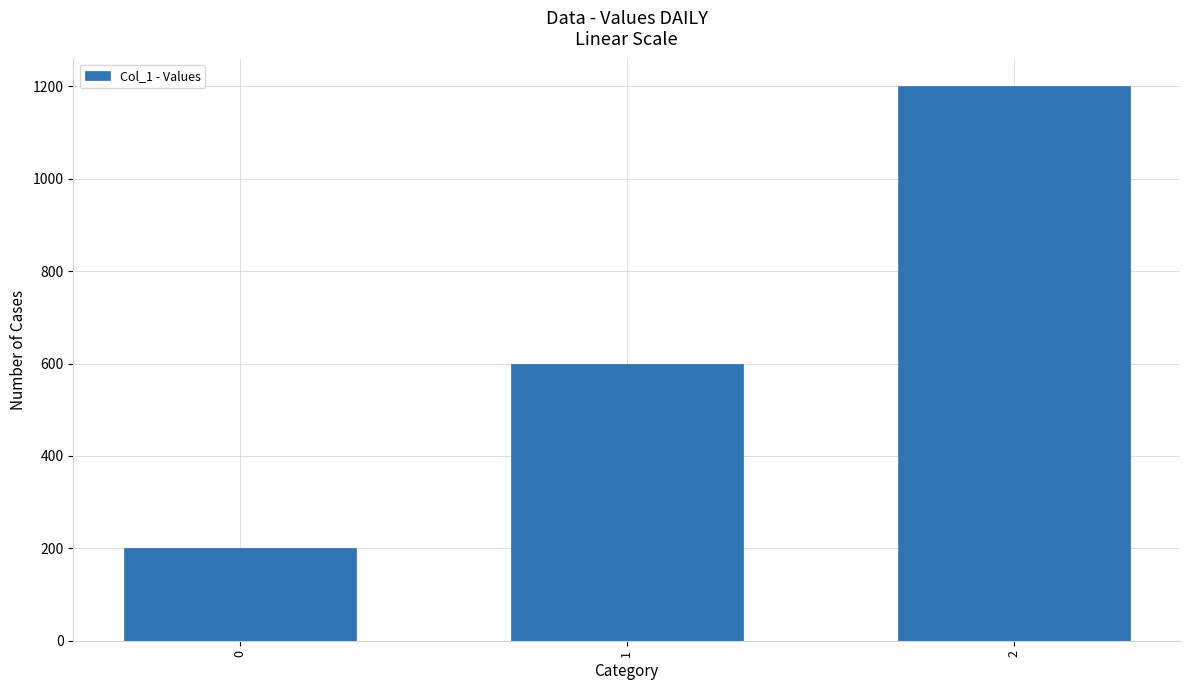

What is the smallest value displayed?

200